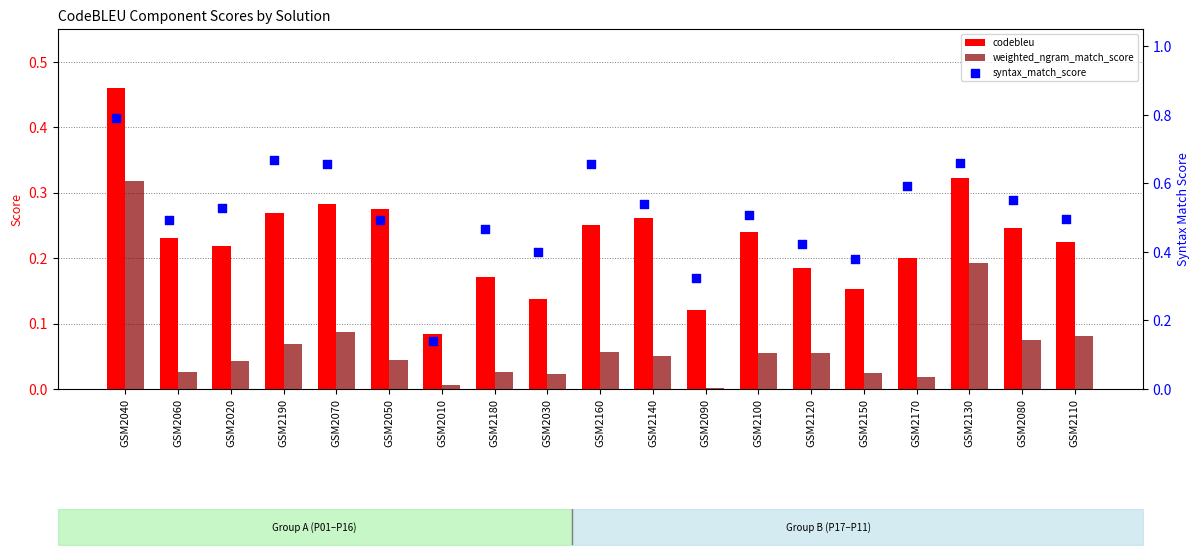

At which category is the sum across all series the highest?

GSM2040